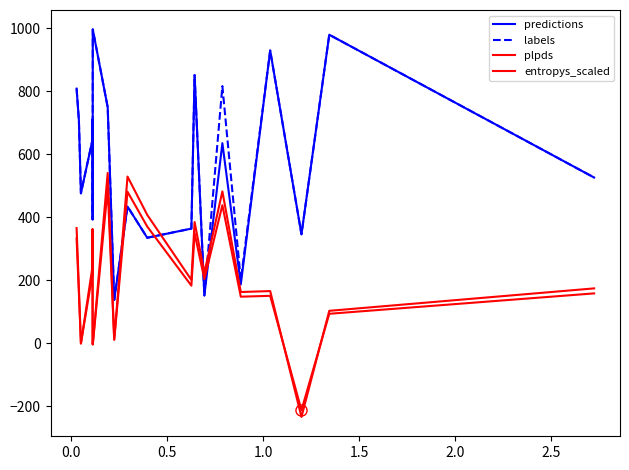

Is this an area chart (filled region under the line)?

No